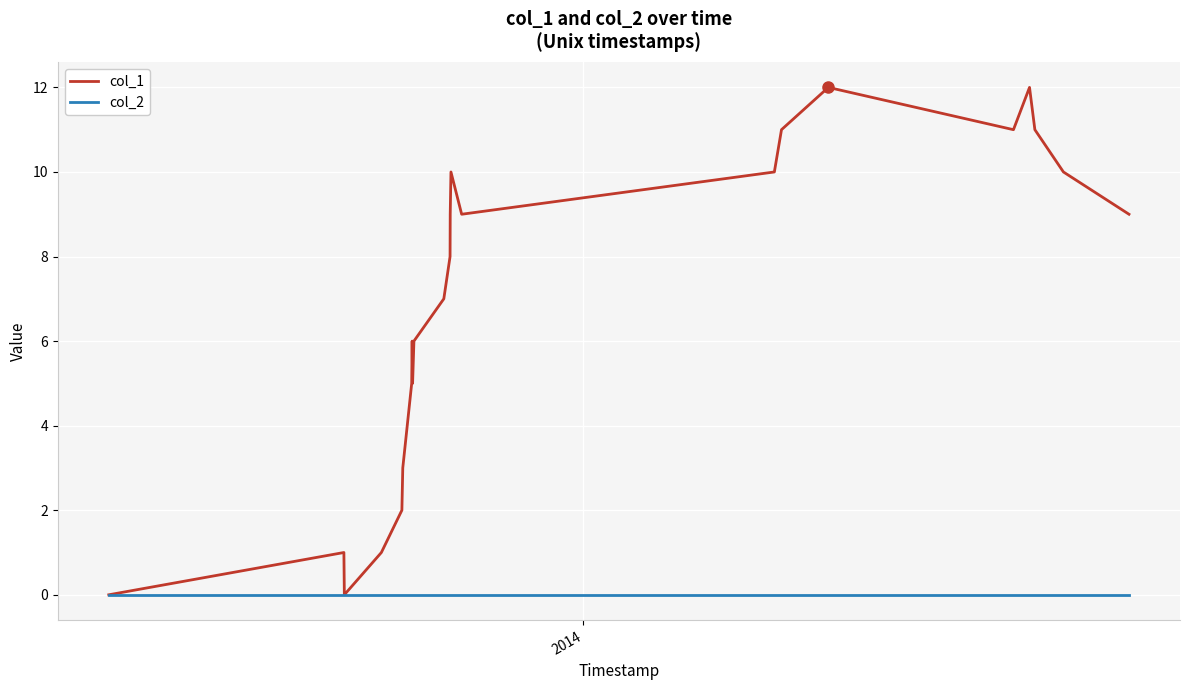

What is the difference between the maximum and second lowest values in the col_1 series?

12